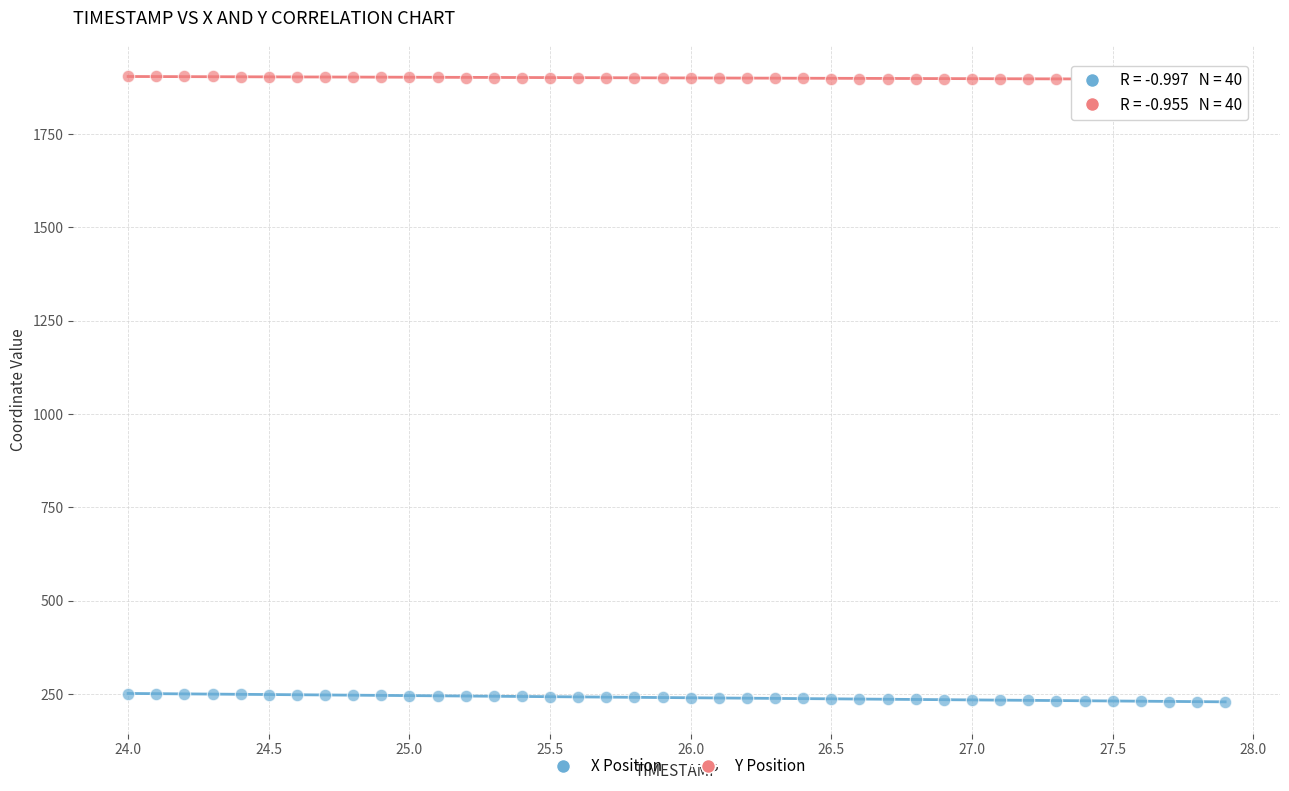

Across all data points, what is the range of X values (max minus min)?

3.9